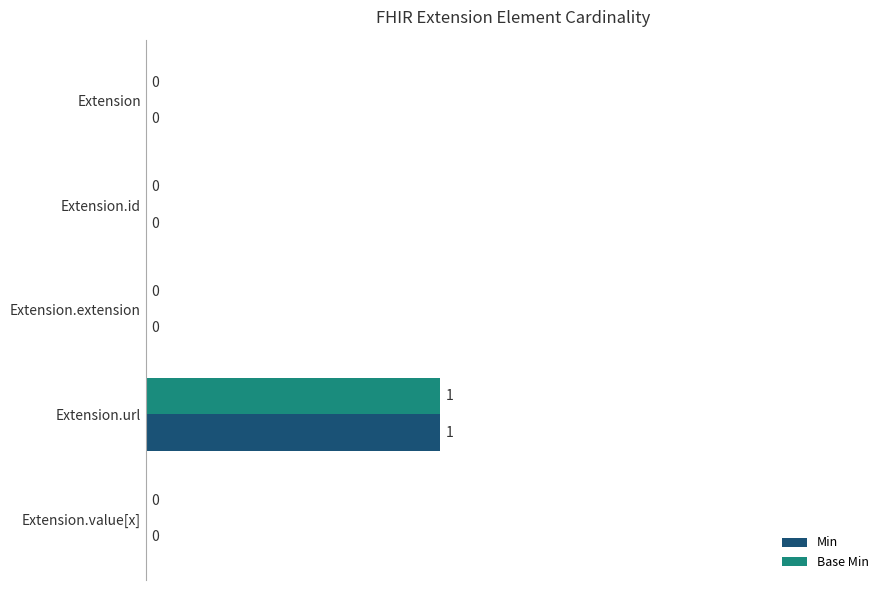

Is it true that Base Min equals 1 at Extension.url?

True